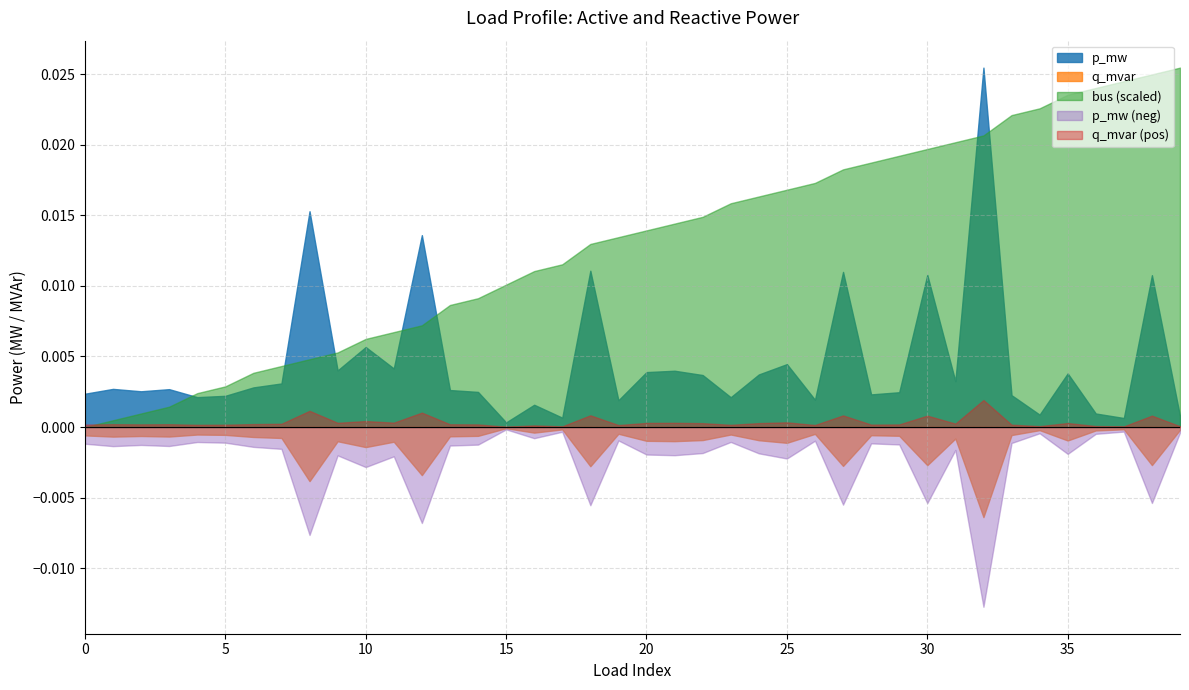

Reading right to left, what are all the values shown in this chart?

p_mw: 0.0	0.0	0.0	0.0	0.0	0.0	0.0	0.0	0.0	0.0	0.0	0.0	0.0	0.0	0.0	0.0	0.0	0.0	0.0	0.0	0.0	0.0	0.0	0.0	0.0	0.0	0.0	0.0	0.0	0.0	0.0	0.0	0.0	0.0	0.0	0.0	0.0	0.0	0.0	0.0
q_mvar: 0.0	0.0	0.0	0.0	0.0	0.0	0.0	0.0	0.0	0.0	0.0	0.0	0.0	0.0	0.0	0.0	0.0	0.0	0.0	0.0	0.0	0.0	0.0	0.0	0.0	0.0	0.0	0.0	0.0	0.0	0.0	0.0	0.0	0.0	0.0	0.0	0.0	0.0	0.0	0.0
bus: 53.0	52.0	51.0	50.0	49.0	47.0	46.0	43.0	42.0	41.0	40.0	39.0	38.0	36.0	35.0	34.0	33.0	31.0	30.0	29.0	28.0	27.0	24.0	23.0	21.0	19.0	18.0	15.0	14.0	13.0	11.0	10.0	9.0	8.0	6.0	5.0	3.0	2.0	1.0	0.0